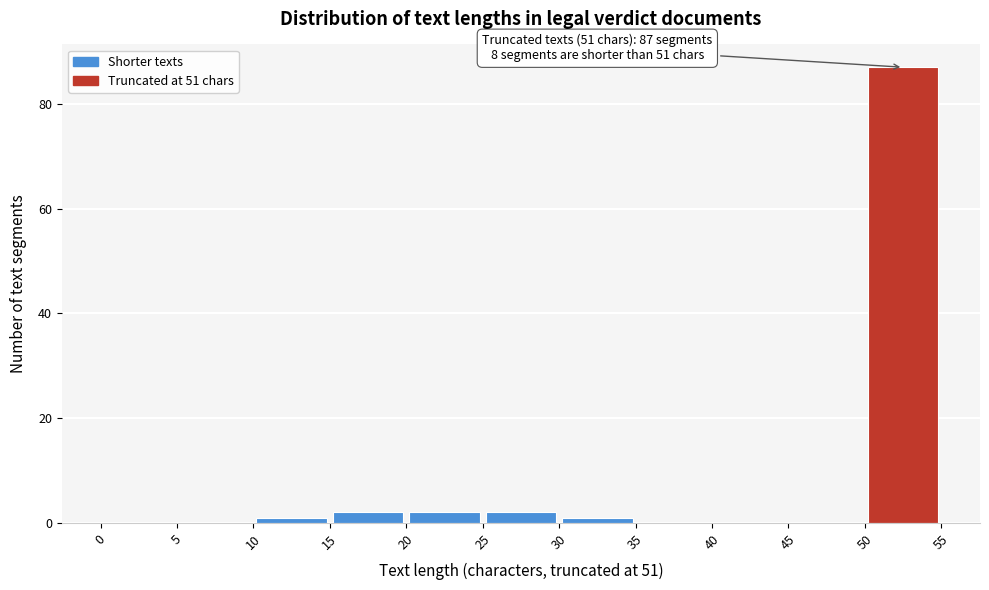

Over which range of the x-axis is the bar tallest?

50 to 55